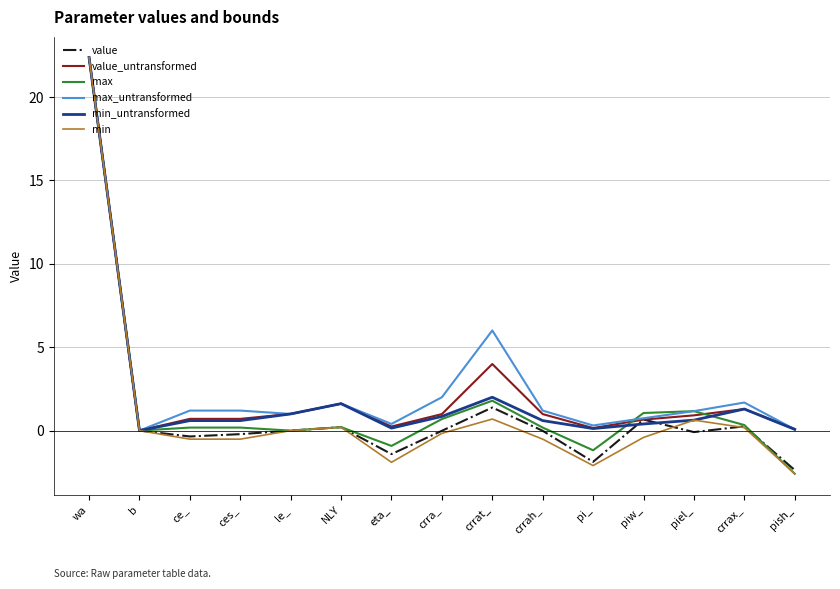

Where does the min series first go above 0?

wa